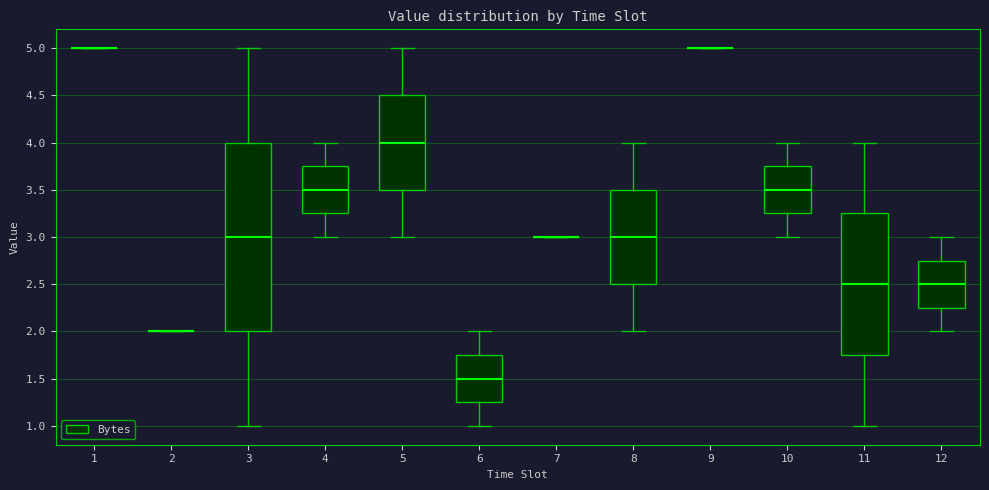

Reading left to right, transcribe this box plot: for each box, give where its median line is, the range the box spans, and where its two whiskers end, as read against the y-axis. The values are not printed on the chart, so give them approximately, as read against the axis.

1: box collapsed to a line at 5.00, whiskers 5.00 to 5.00
2: box collapsed to a line at 2.00, whiskers 2.00 to 2.00
3: median 3.00, box 2.00 to 4.00, whiskers 1.00 to 5.00
4: median 3.50, box 3.25 to 3.75, whiskers 3.00 to 4.00
5: median 4.00, box 3.50 to 4.50, whiskers 3.00 to 5.00
6: median 1.50, box 1.25 to 1.75, whiskers 1.00 to 2.00
7: box collapsed to a line at 3.00, whiskers 3.00 to 3.00
8: median 3.00, box 2.50 to 3.50, whiskers 2.00 to 4.00
9: box collapsed to a line at 5.00, whiskers 5.00 to 5.00
10: median 3.50, box 3.25 to 3.75, whiskers 3.00 to 4.00
11: median 2.50, box 1.75 to 3.25, whiskers 1.00 to 4.00
12: median 2.50, box 2.25 to 2.75, whiskers 2.00 to 3.00